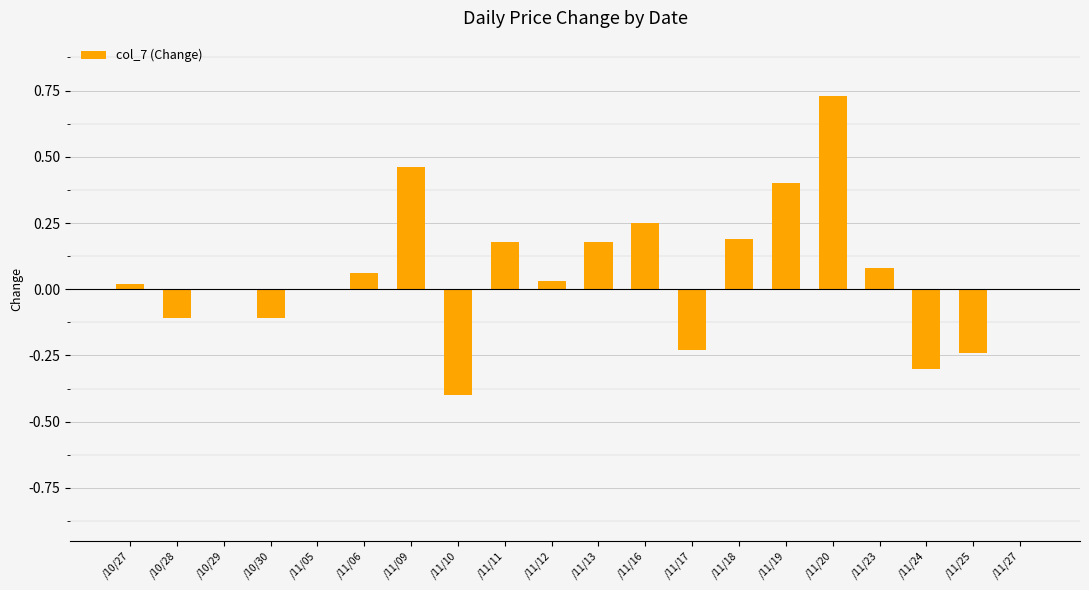

The chart shows a value of 0.1 at /11/09. True or false?

False